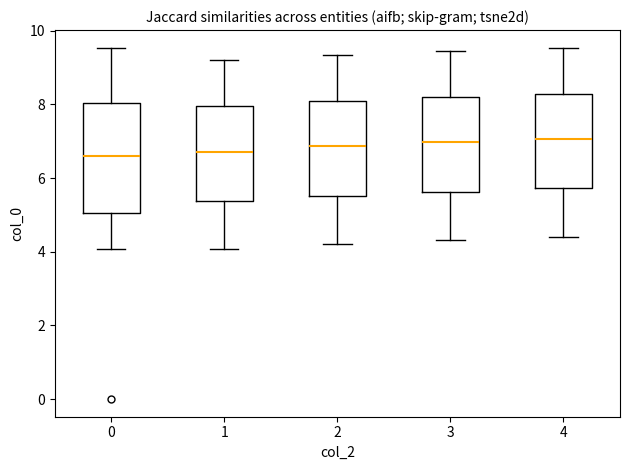

Reading left to right, transcribe this box plot: for each box, give where its median line is, the range the box spans, and where its two whiskers end, as read against the y-axis. The values are not printed on the chart, so give them approximately, as read against the axis.

0: median 6.6, box 5.0 to 8.0, whiskers 4.0 to 9.6
1: median 6.8, box 5.4 to 8.0, whiskers 4.0 to 9.2
2: median 6.8, box 5.6 to 8.0, whiskers 4.2 to 9.4
3: median 7.0, box 5.6 to 8.2, whiskers 4.4 to 9.4
4: median 7.0, box 5.8 to 8.2, whiskers 4.4 to 9.6